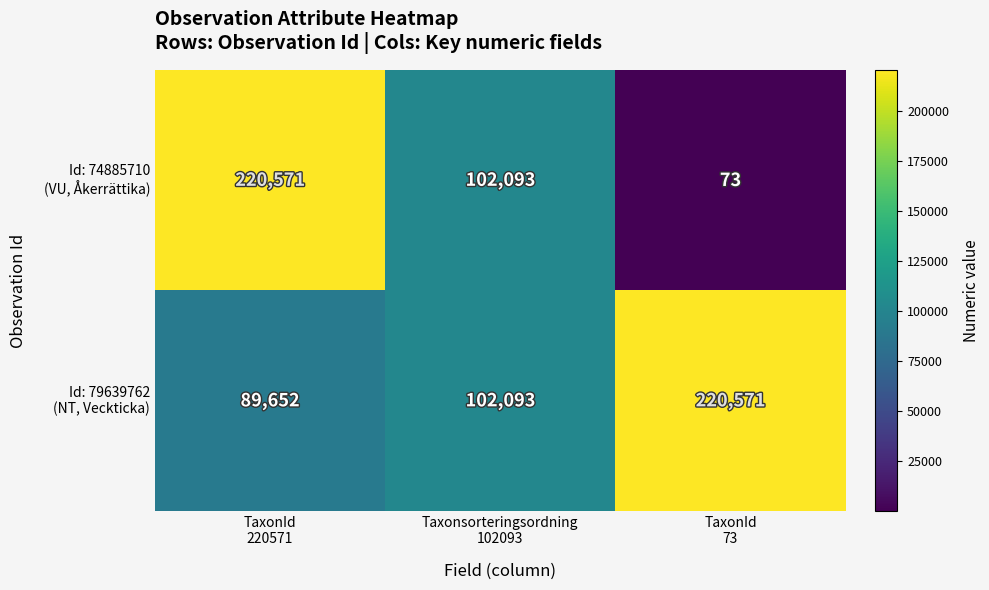

What is the greatest value displayed?

220571